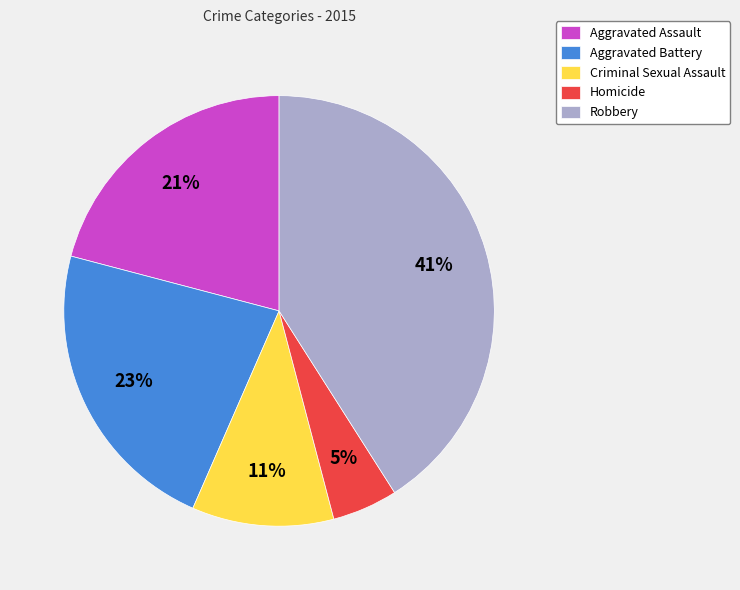

Count the number of slices in the pie.

5